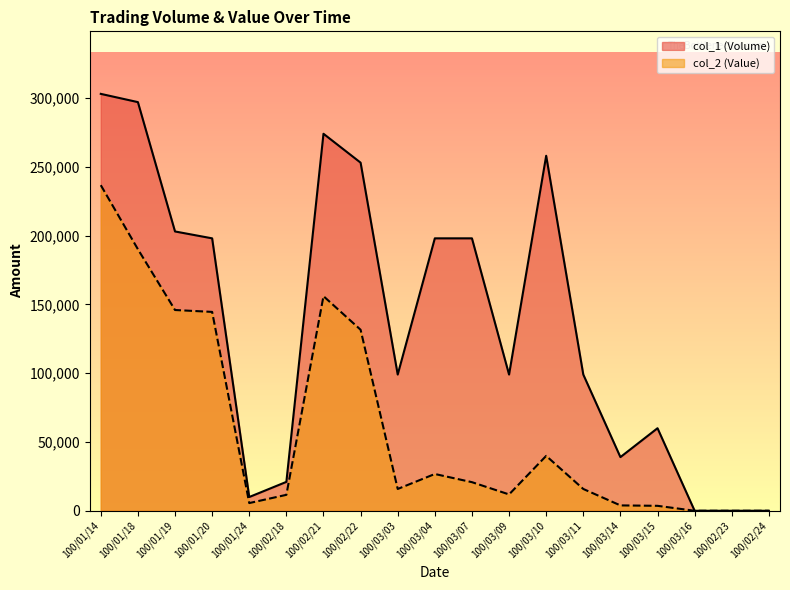

True or false: col_1 (Volume) and col_2 (Value) cross at least once.

False